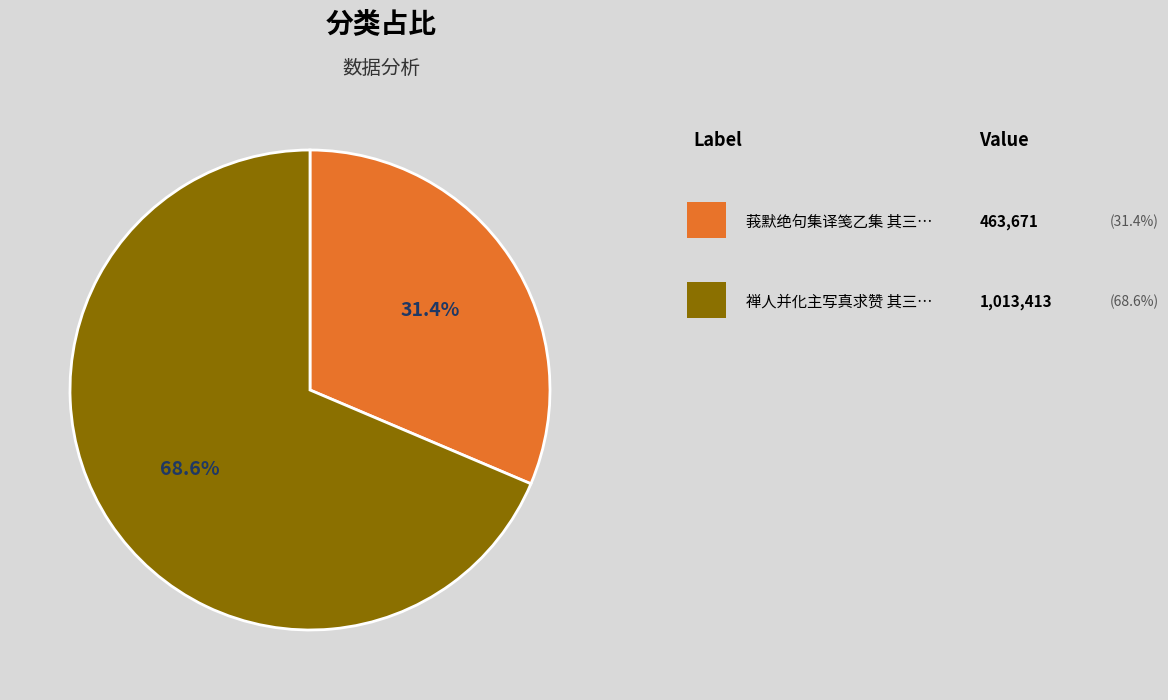

Does any single category account for the majority?

Yes